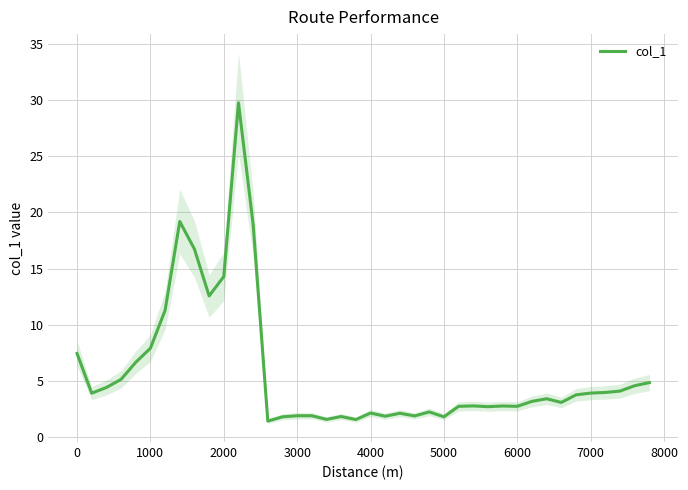

The col_1 series shows 20.9 at 2000. True or false?

False